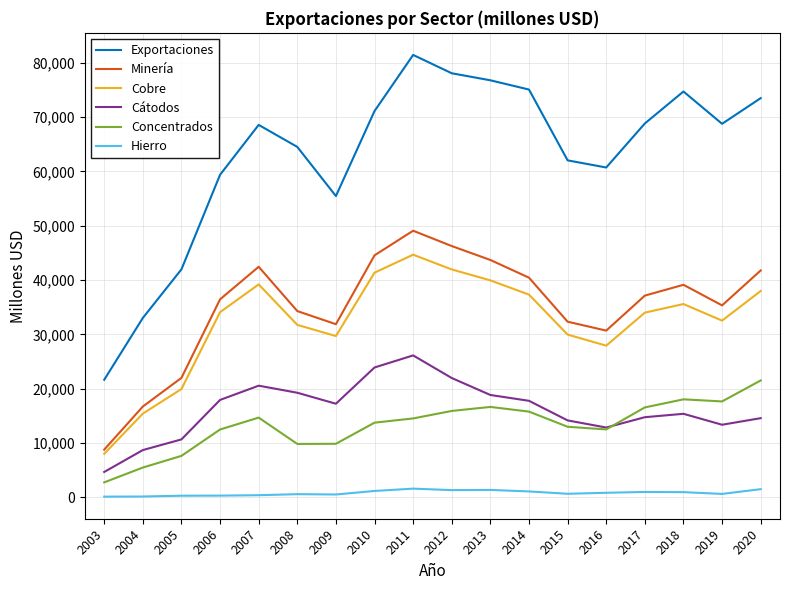

What is the lowest value of the Minería series?

8789